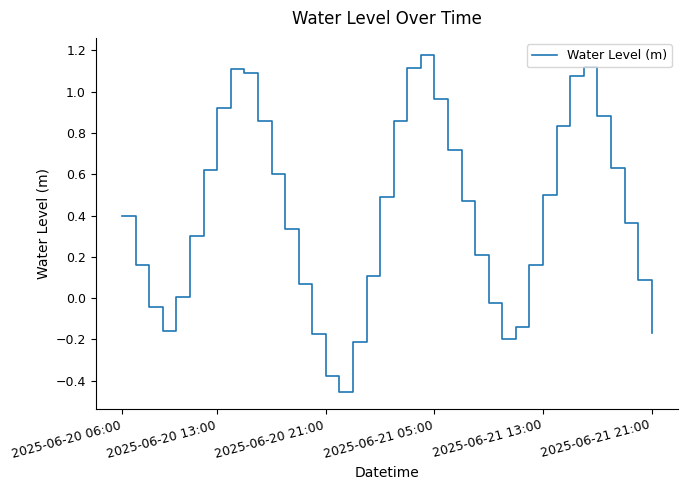

What is the difference between the maximum and minimum values?

1.6